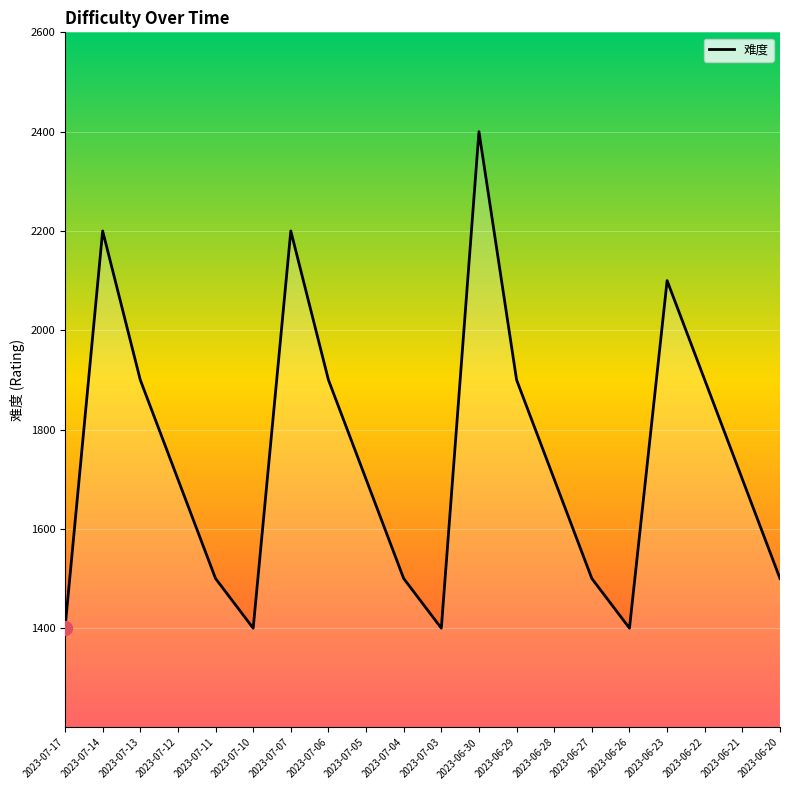

Between 2023-06-22 and 2023-06-26, which is larger?

2023-06-22